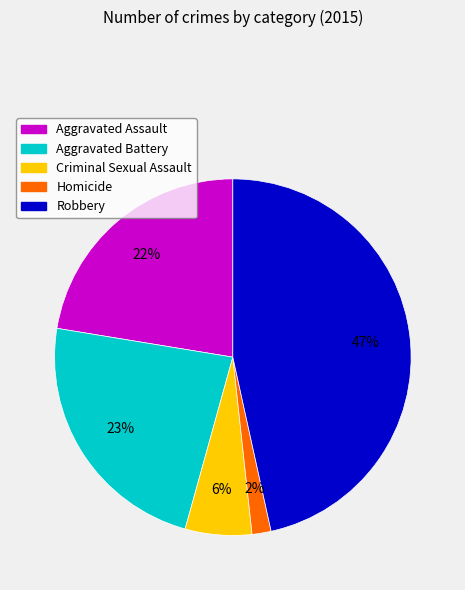

The Aggravated Battery slice represents 32% of the pie. True or false?

False